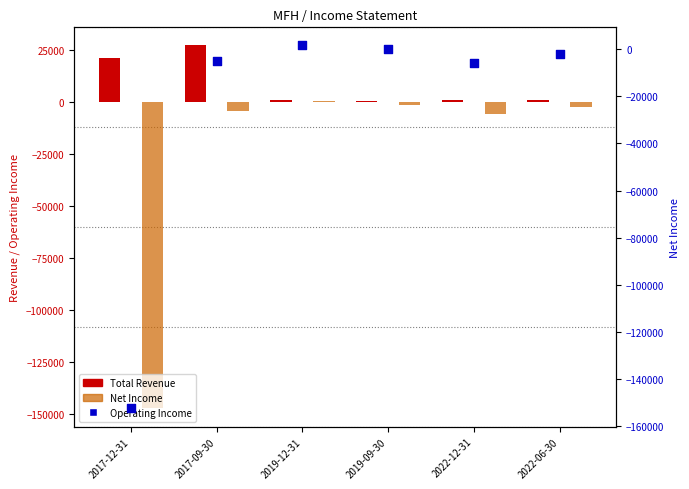

At how many categories does at least one series exceed 16128?

2